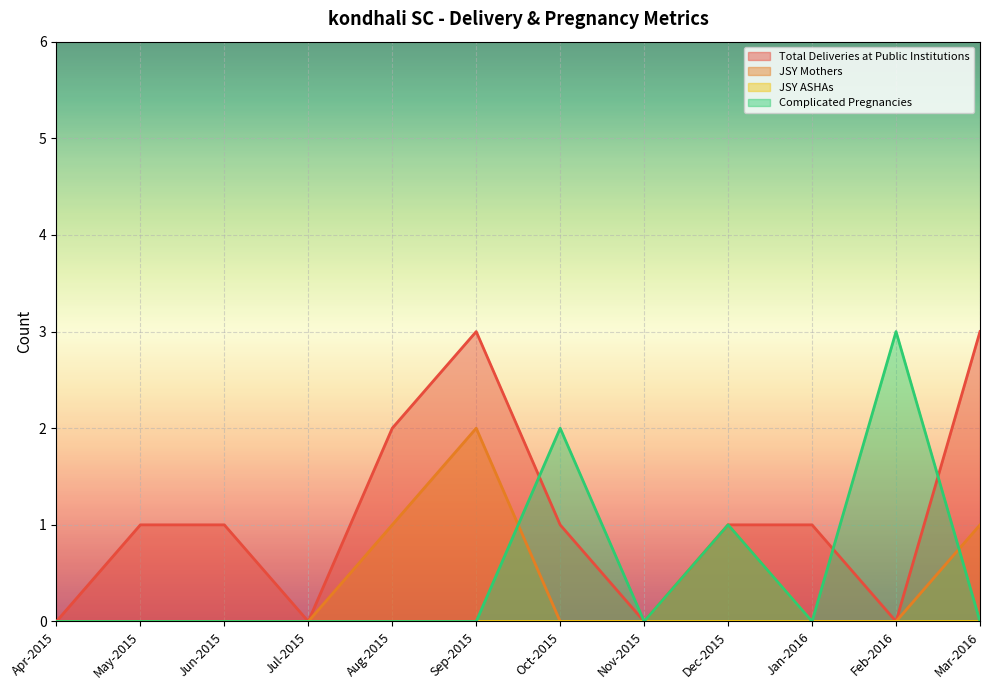

What is the difference between the highest and lowest values at Feb-2016?

3